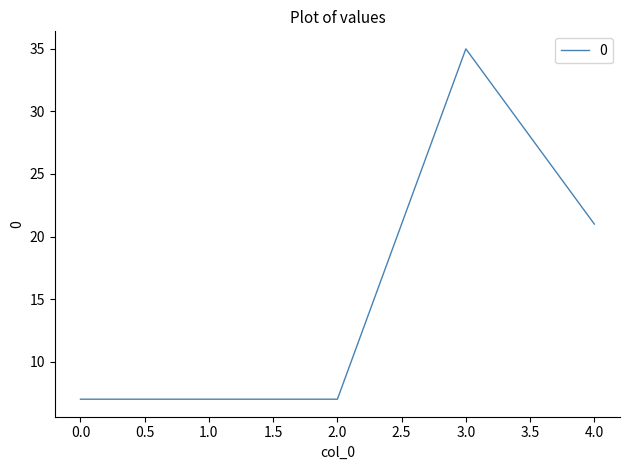

What is the sum of all values?

77